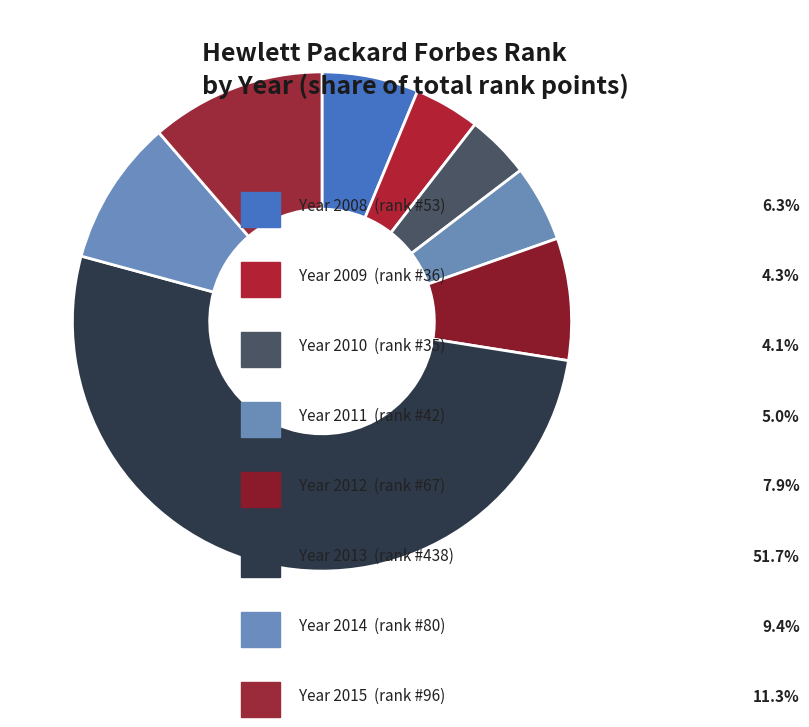

How many segments does this pie chart have?

8